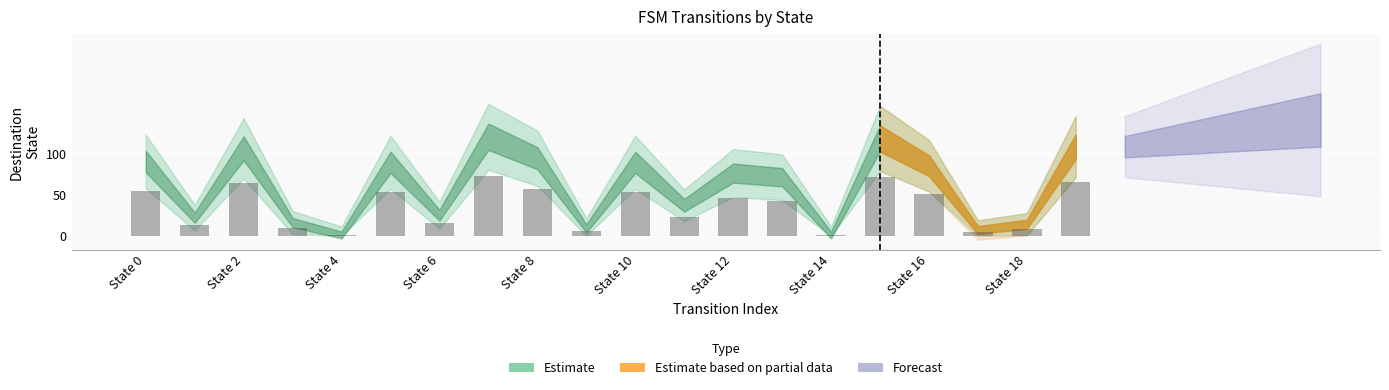

What is the sum of all values?

706.8